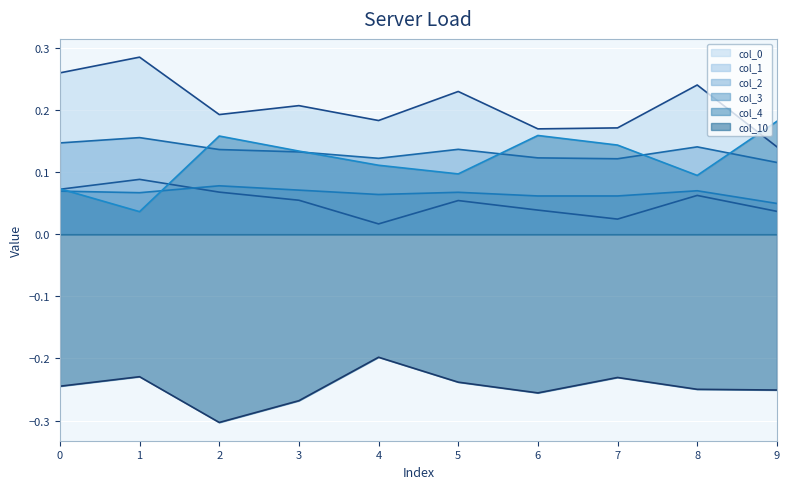

Rank the series by their maximum value, from lowest to highest.

col_10 line, col_3 line, col_1 line, col_2 line, col_4 line, col_0 line